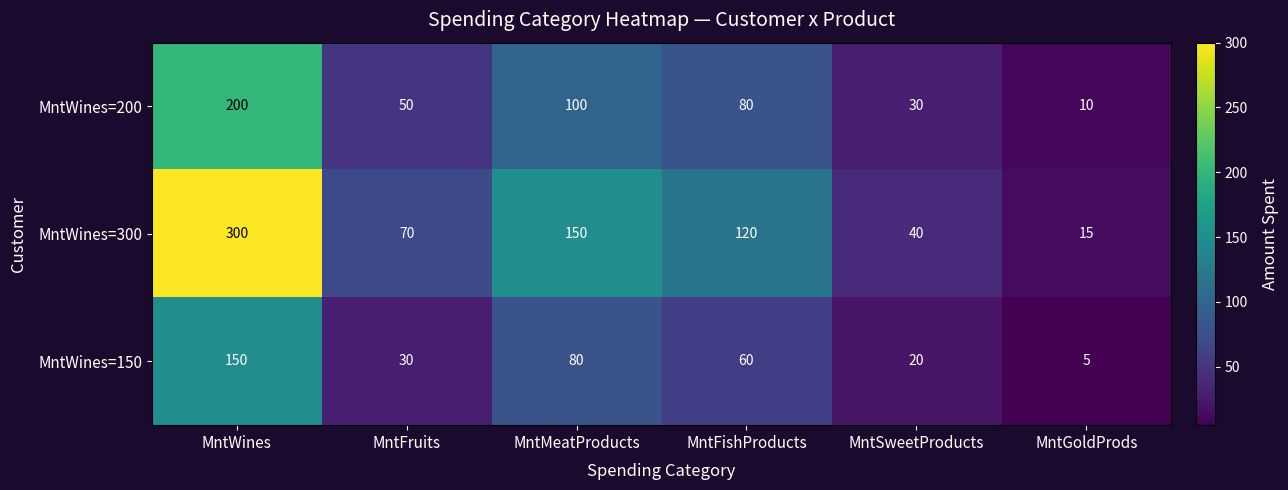

What is the sum of all MntWines=300 values?

695